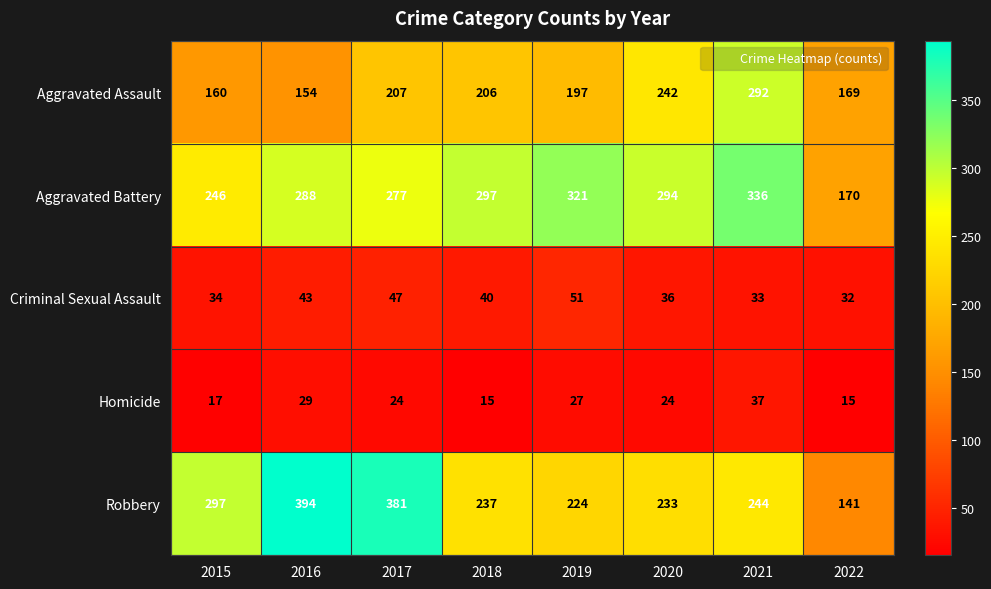

At which label does Aggravated Assault first exceed 206?

2017